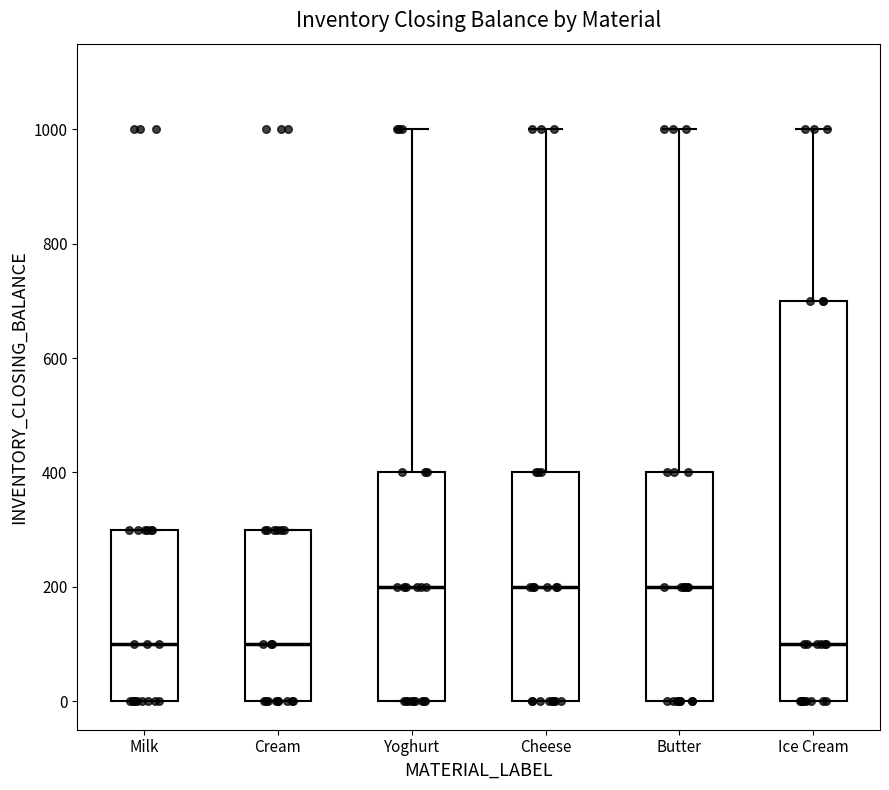

Comparing the boxes themselves (not the whiskers), which one is the tallest?

Ice Cream